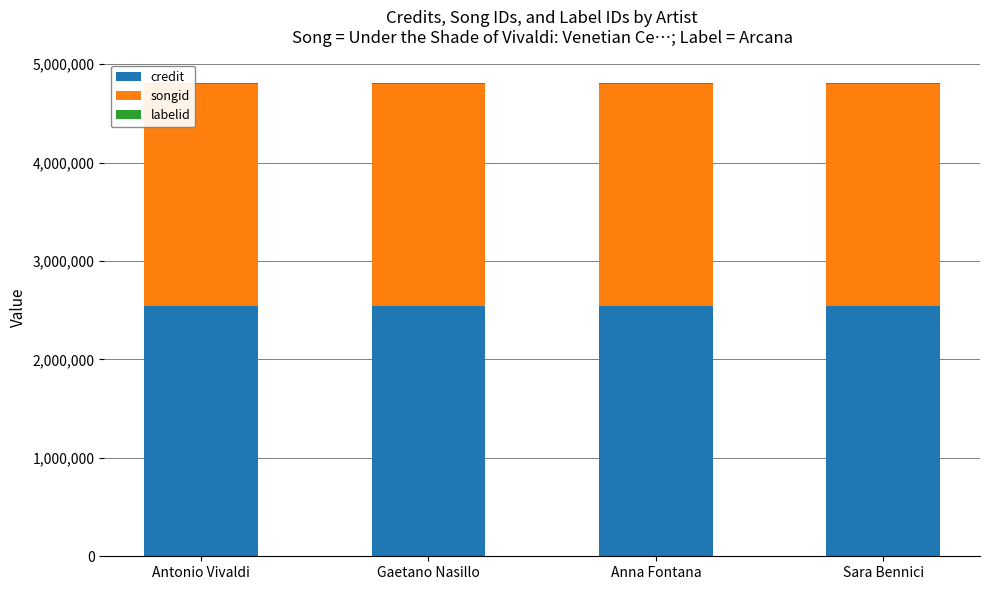

The credit series shows 767095 at Antonio Vivaldi. True or false?

False